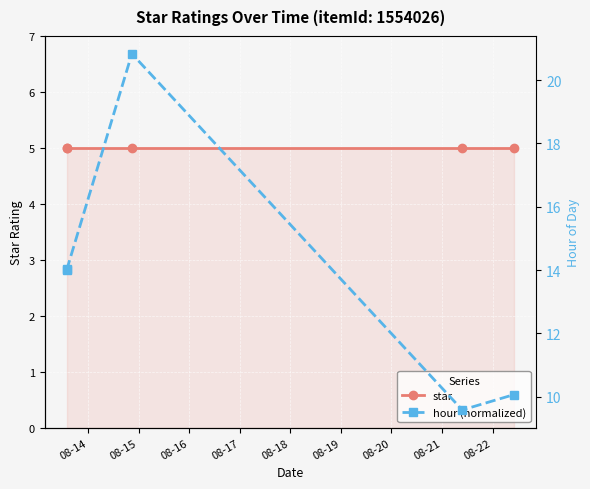

At which category does the chart reach its minimum across all series?

08-14